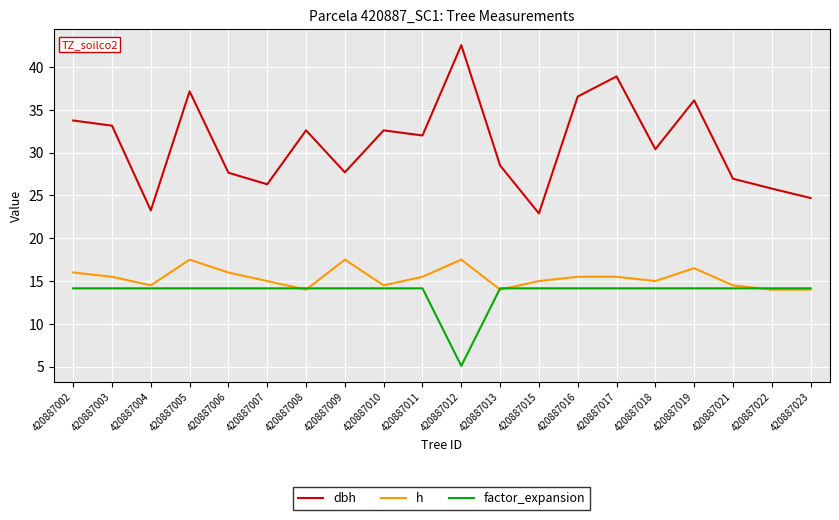

How many series are shown in this chart?

3